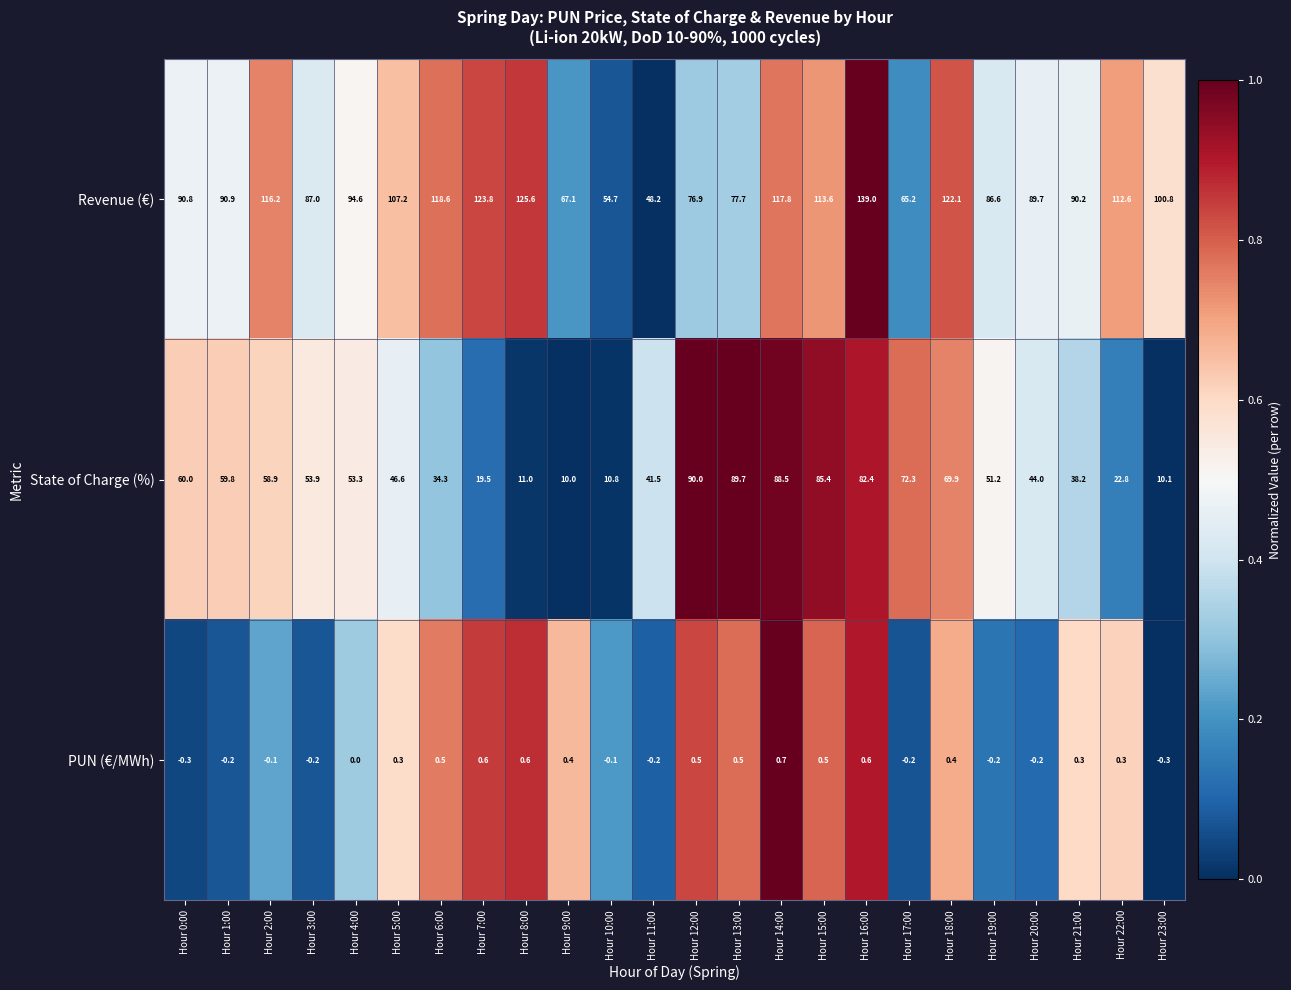

What is the difference between the highest and lowest values at Hour 7:00?

123.2